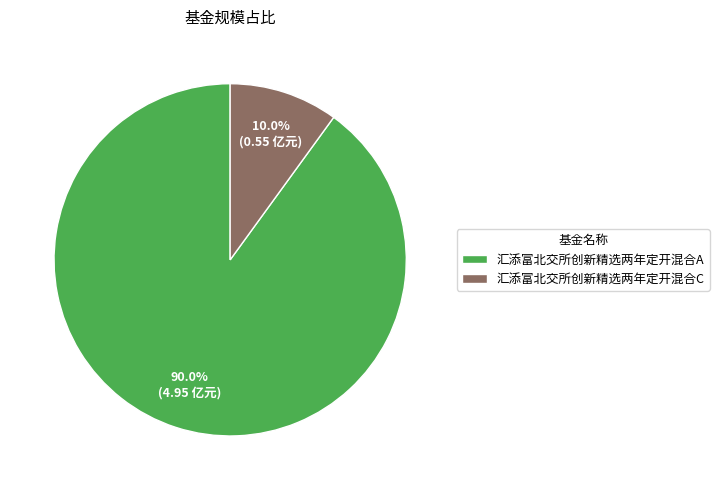

Is the sum of 汇添富北交所创新精选两年定开混合A and 汇添富北交所创新精选两年定开混合C greater than half?

Yes